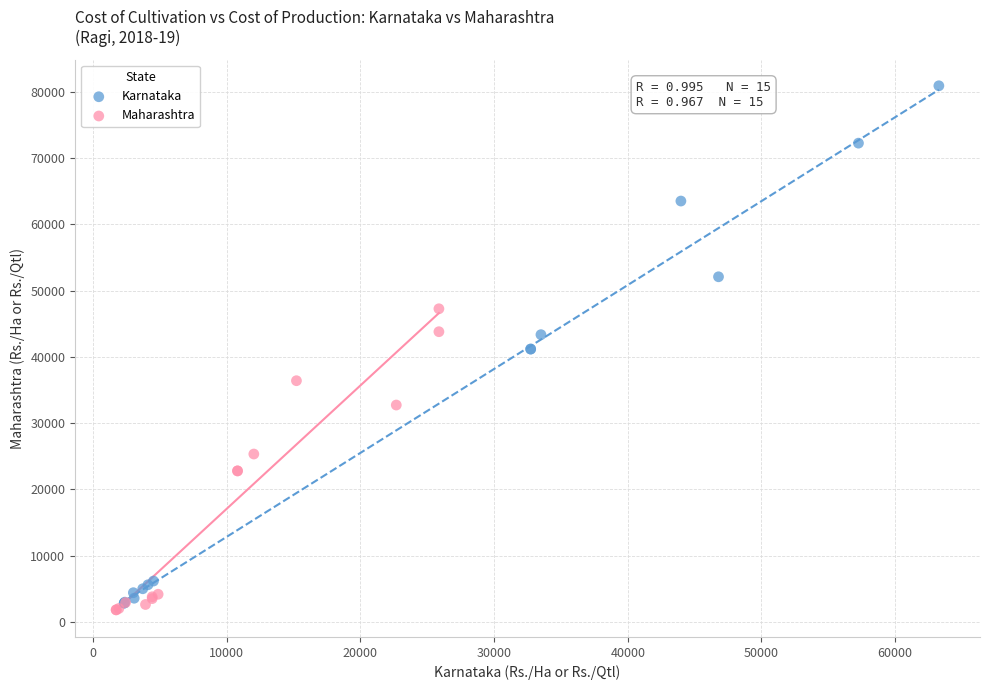

Which series has the widest spread of Y values?

Karnataka